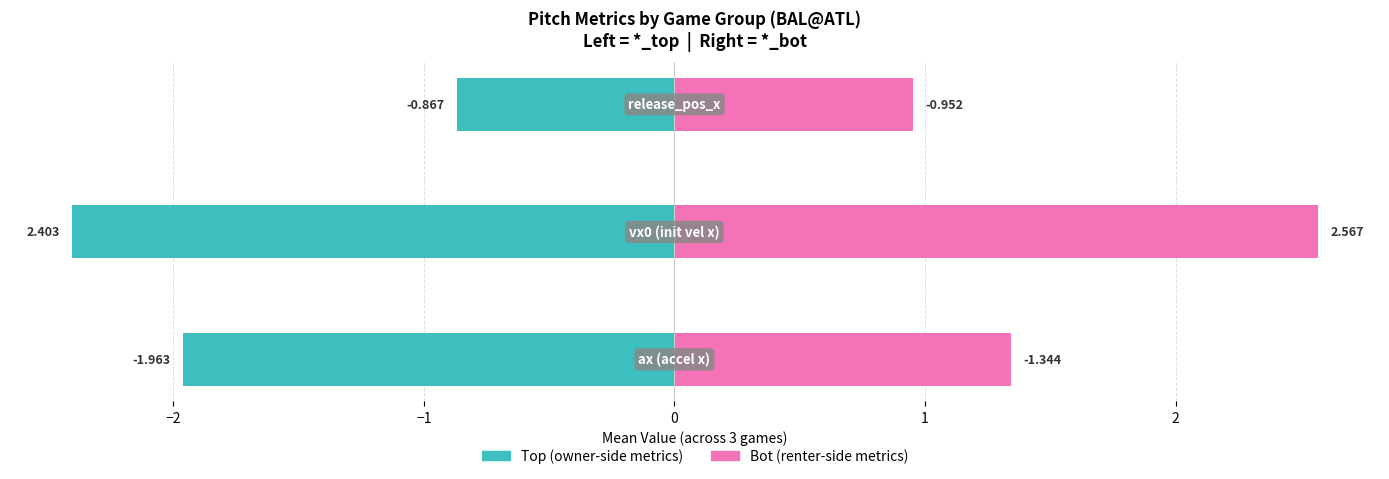

Which series changed the most between −3 and −2?

*_bot metrics